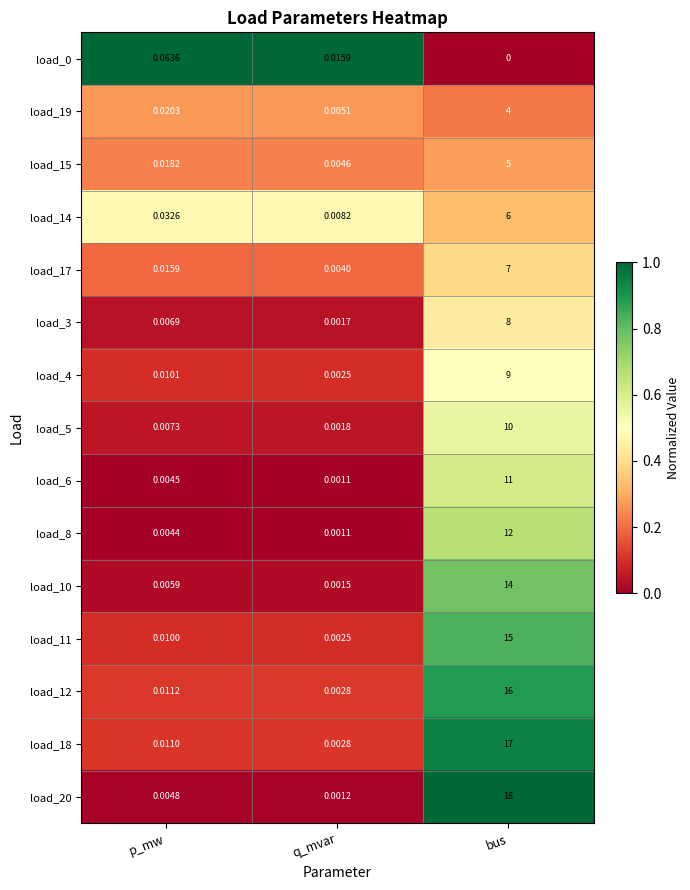

Which label corresponds to the smallest value in the chart?

bus